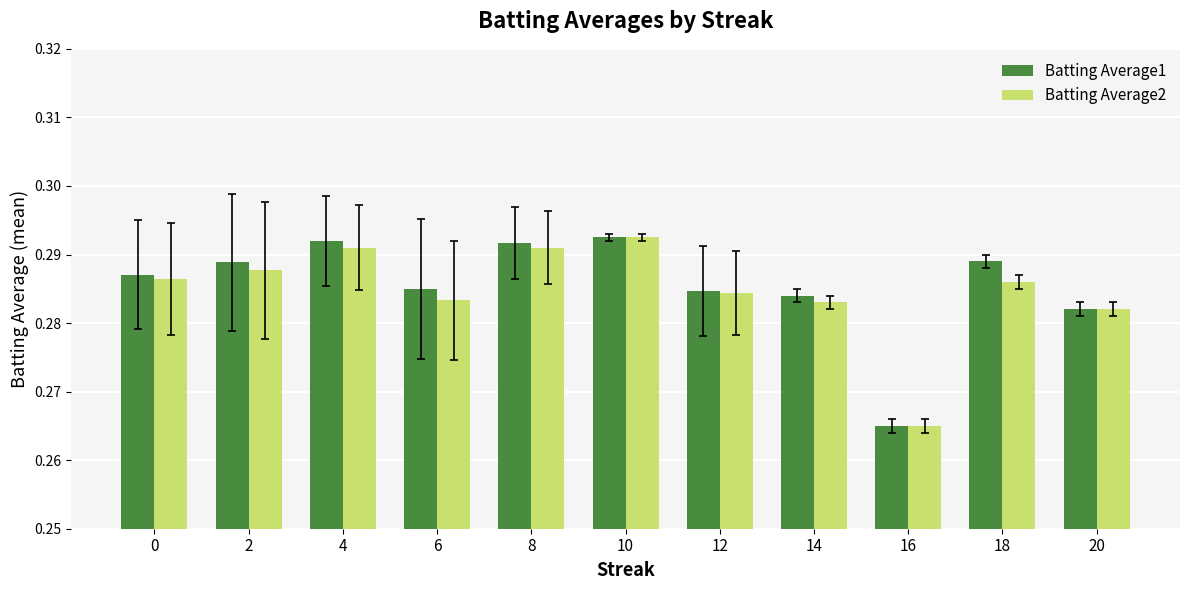

At which label does Batting Average1 reach its minimum?

16